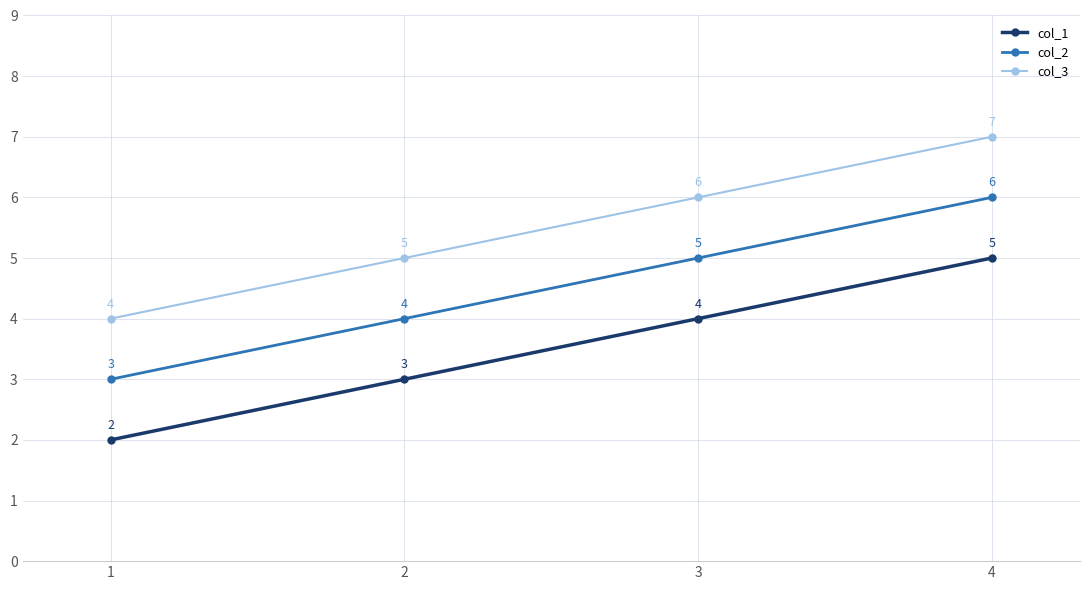

Reading left to right, transcribe all the data shown in this chart.

col_1: 2	3	4	5
col_2: 3	4	5	6
col_3: 4	5	6	7